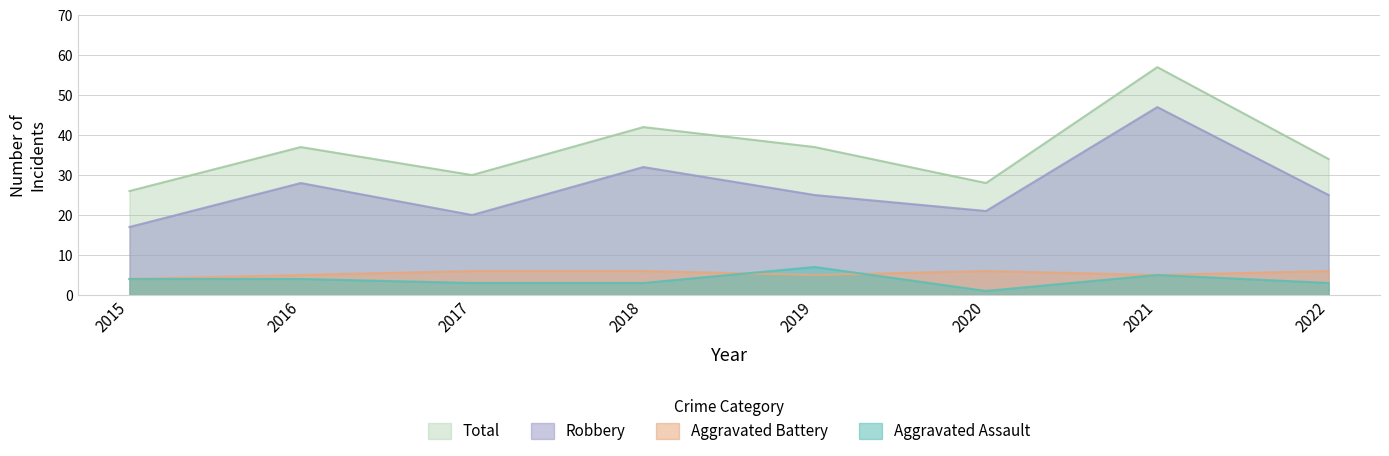

At 2022, list the series in order from largest to smallest.

Total, Robbery, Aggravated Battery, Aggravated Assault